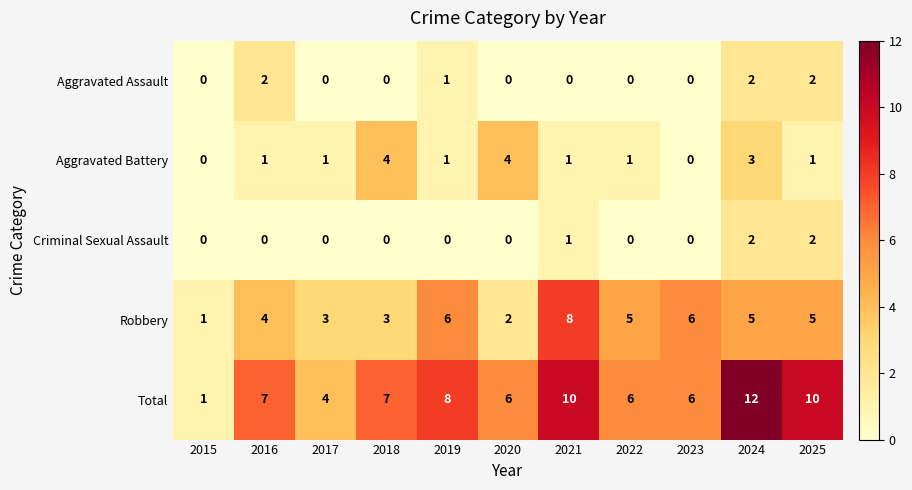

Which series has the largest total across all categories?

Total